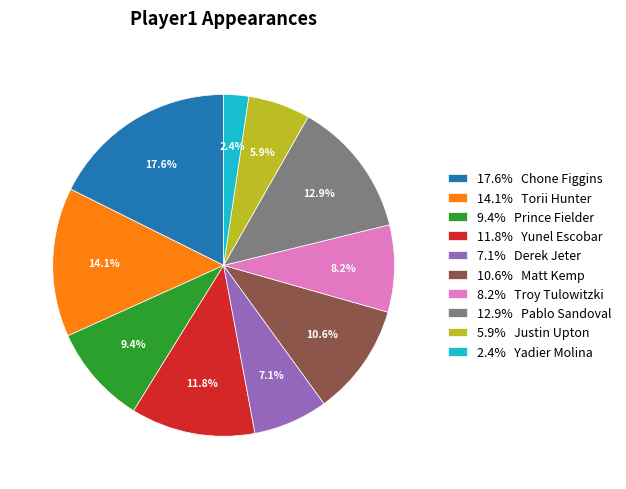

How much of the chart is everything except 2.4% Yadier Molina?

97.6%